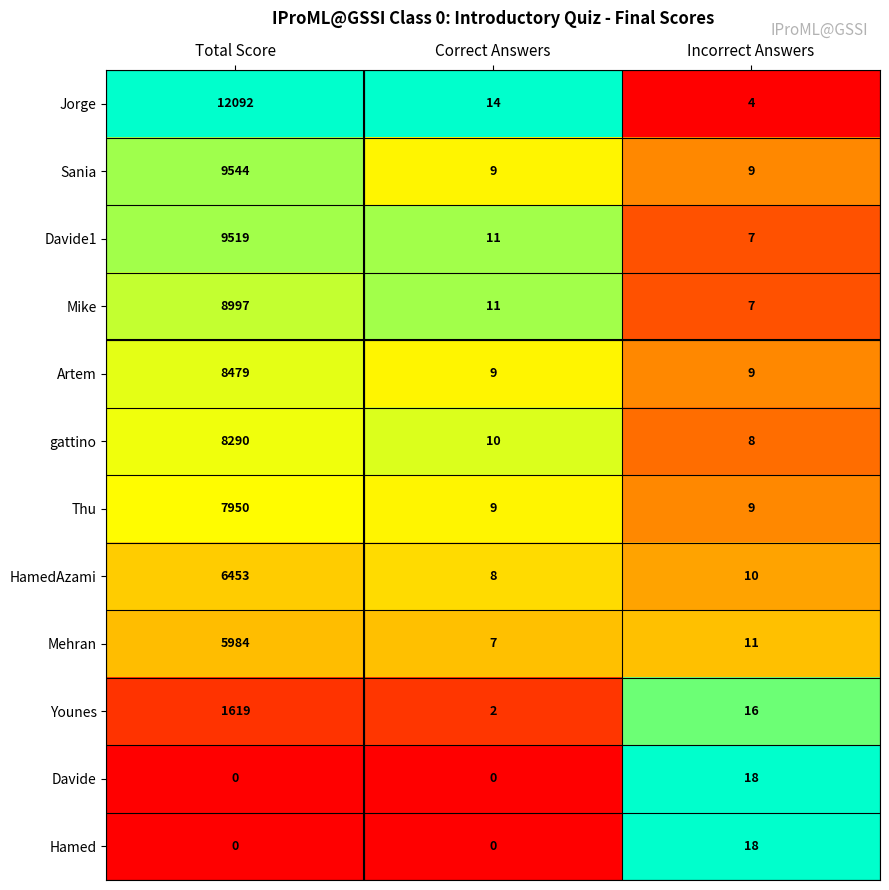

Between Total Score and Incorrect Answers, which series saw the biggest shift?

Jorge